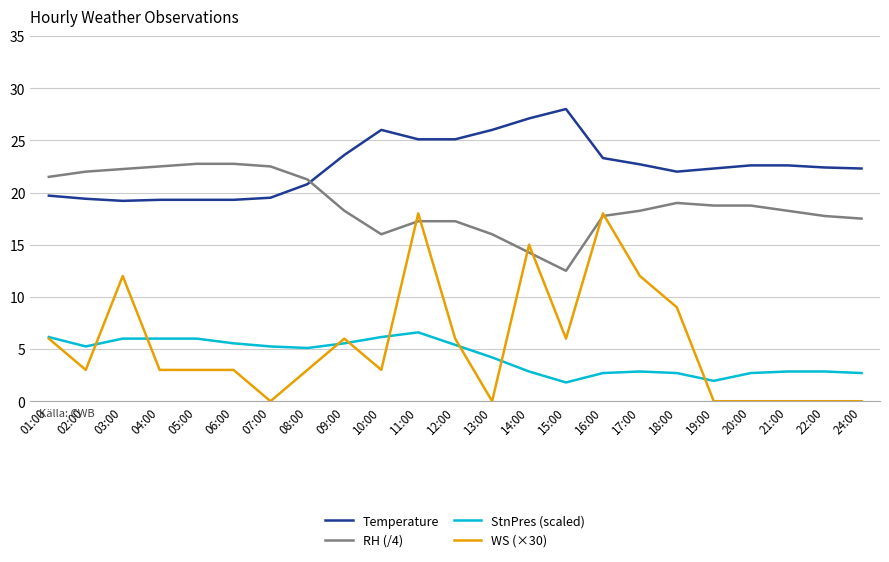

Which category has the highest value across all series?

15:00